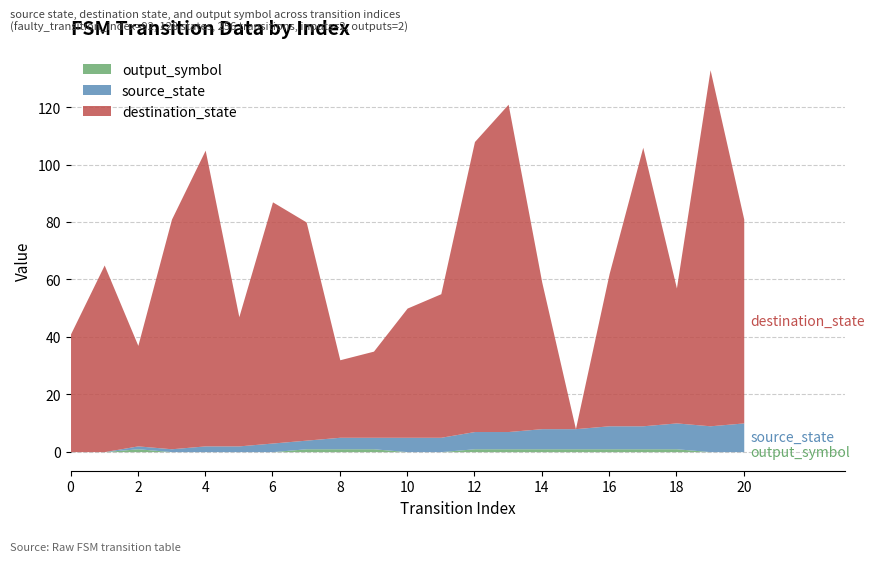

Between 7 and 11, which series saw the biggest shift?

destination_state